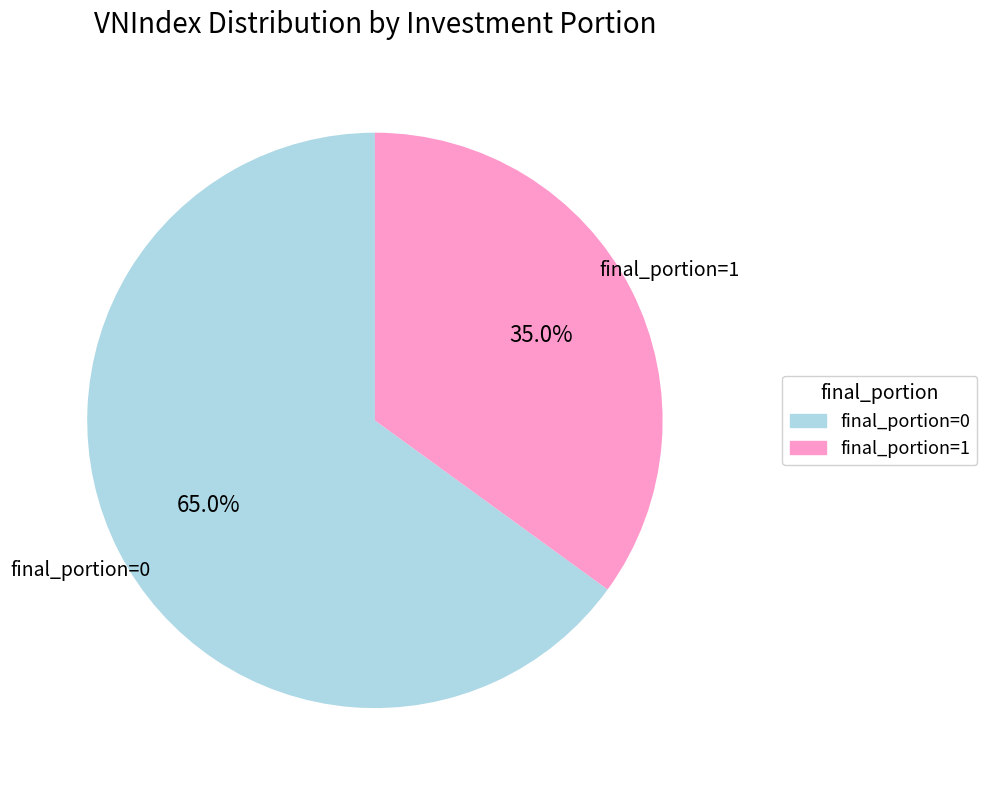

How many segments does this pie chart have?

2